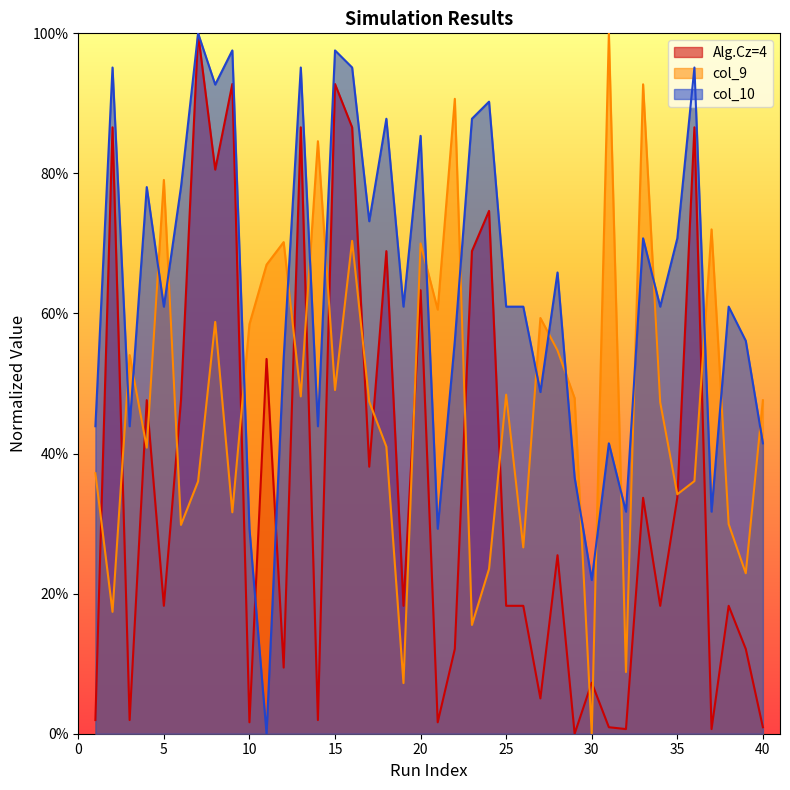

Which category has the lowest value across all series?

29